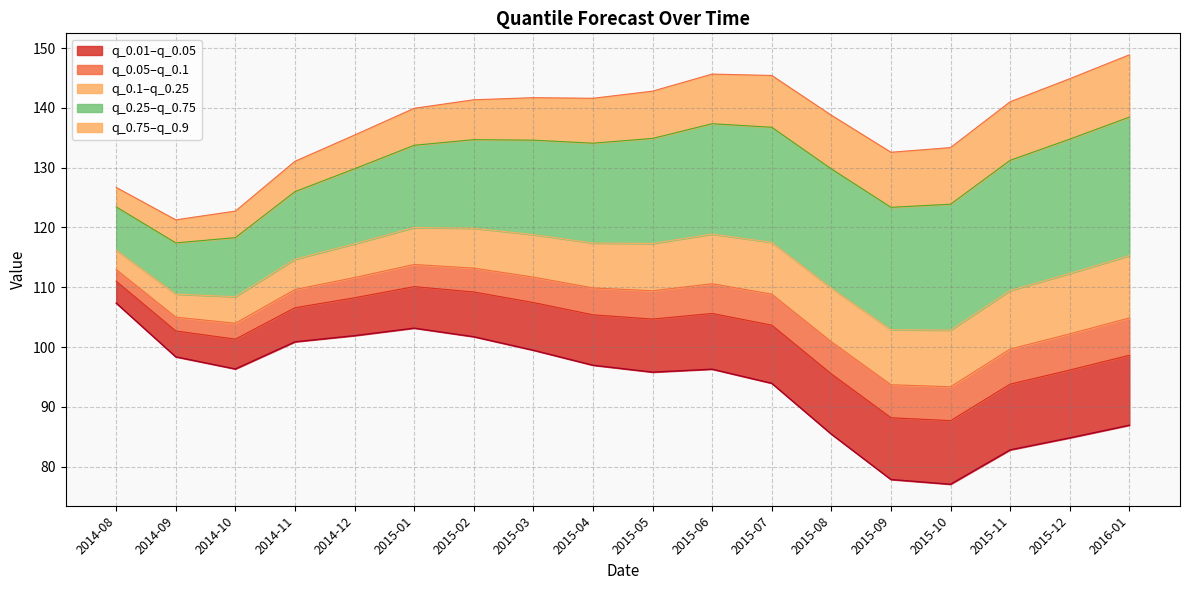

The value of q_0.75 at 2015-09 is 123.4. True or false?

True